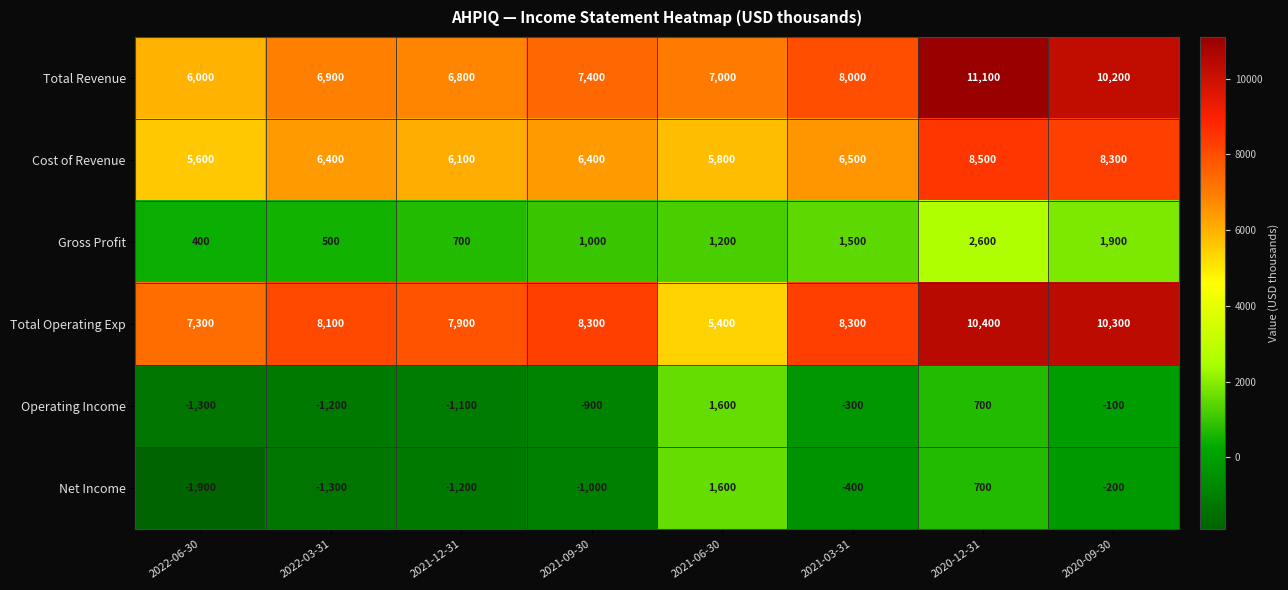

What is the difference between the maximum and minimum values in the Total Operating Exp series?

5000